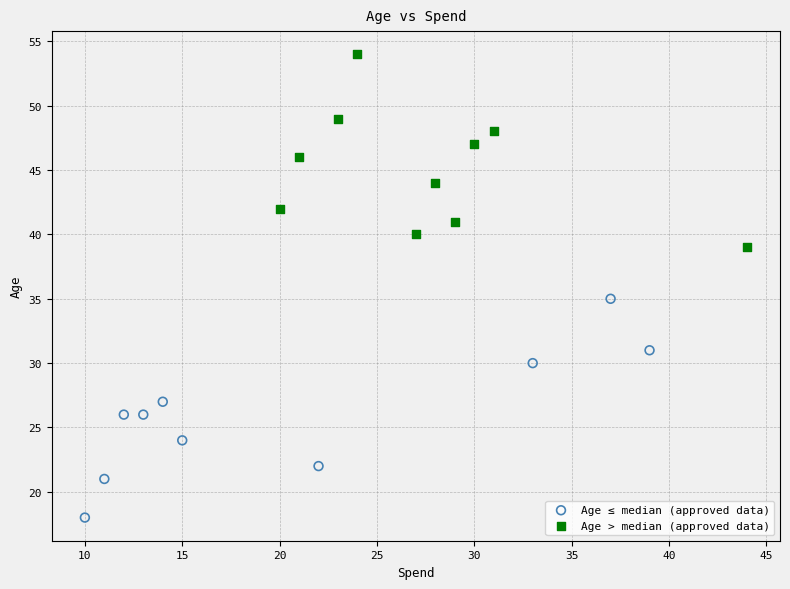

What are all the series names shown in the legend?

Age ≤ median (approved data), Age > median (approved data)